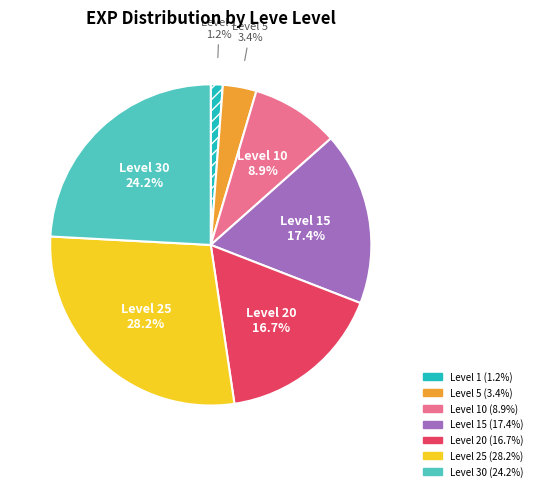

Does any single category account for the majority?

No